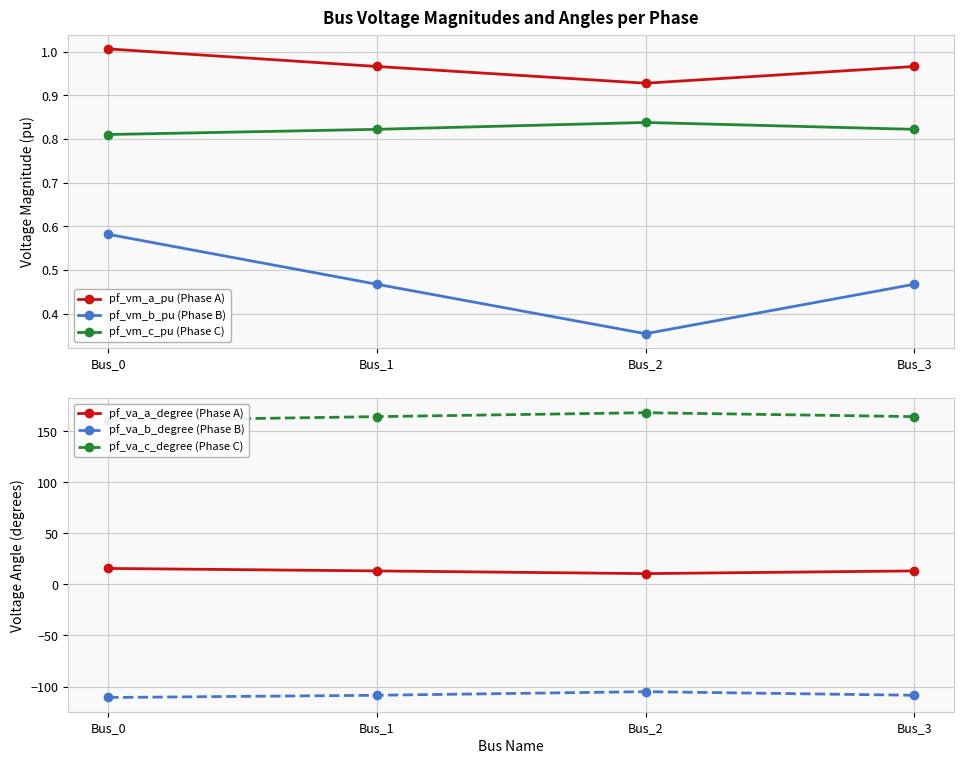

What is the value of the pf_va_b_degree (Phase B) point at the 1st from the left?

-110.7